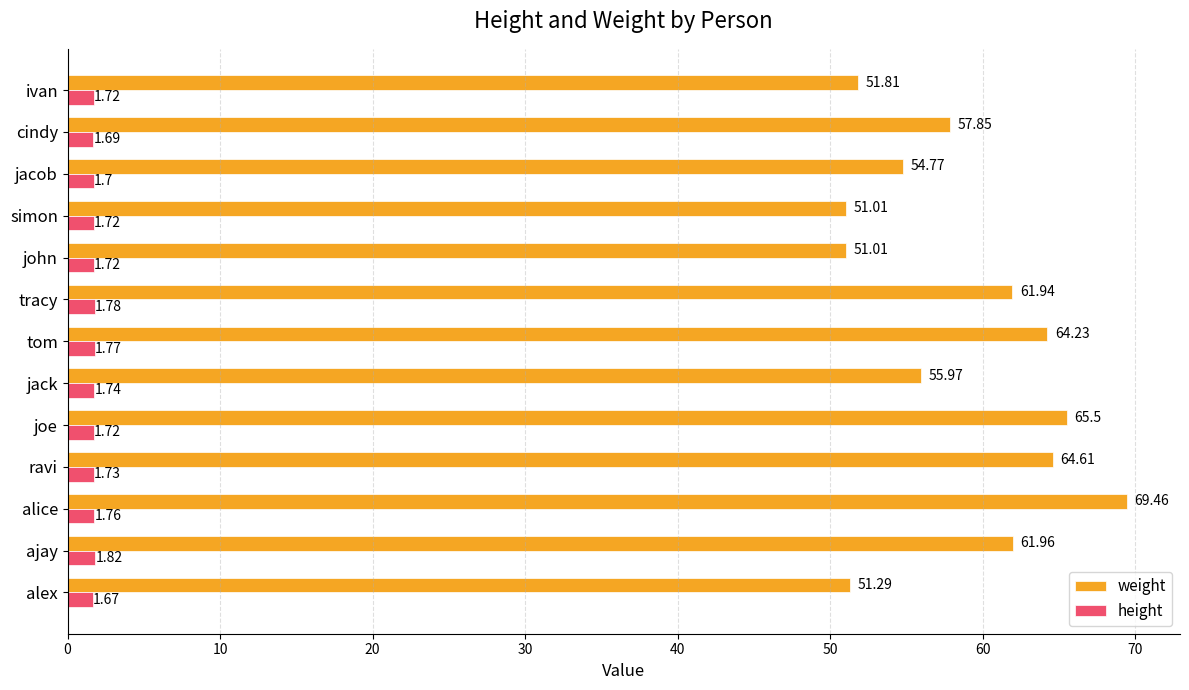

Where is weight nearest to the value 60?

tracy